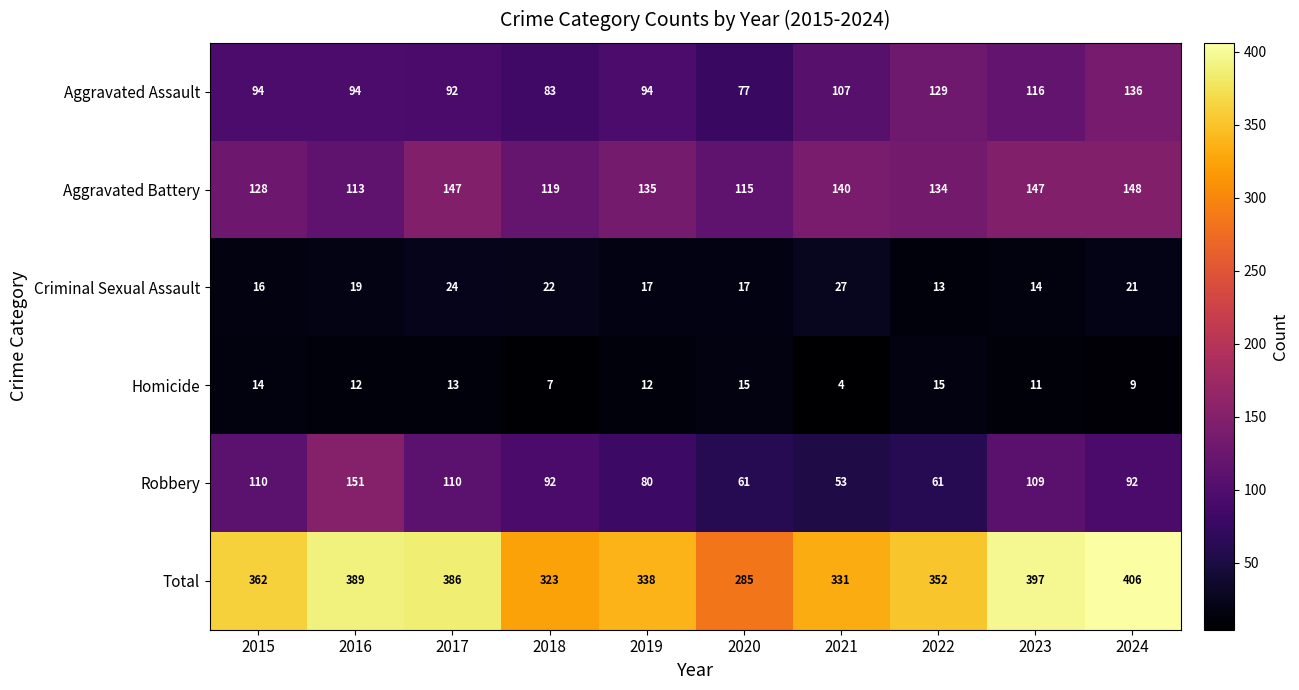

Which label corresponds to the largest value in the chart?

2024